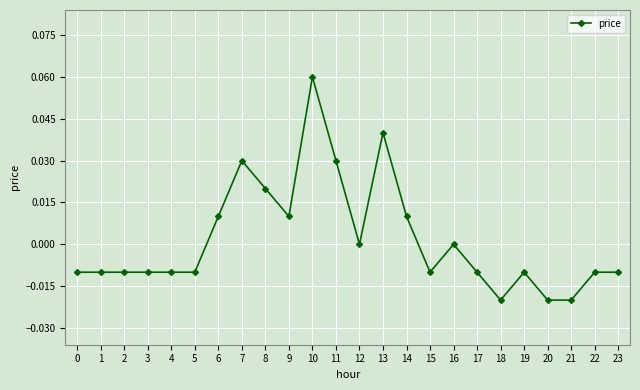

Which has a higher value, 6 or 2?

6